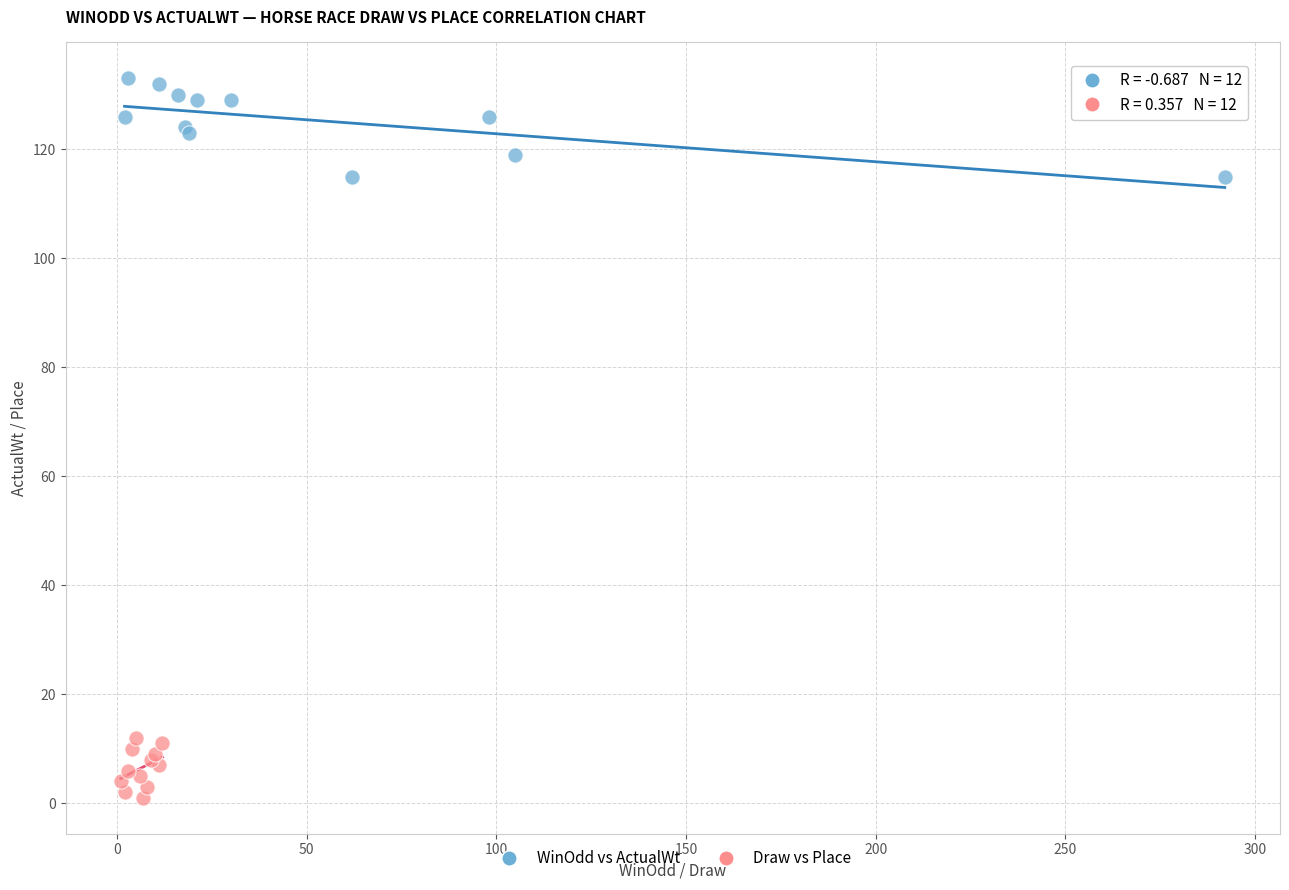

Which series reaches the maximum Y coordinate?

WinOdd vs ActualWt